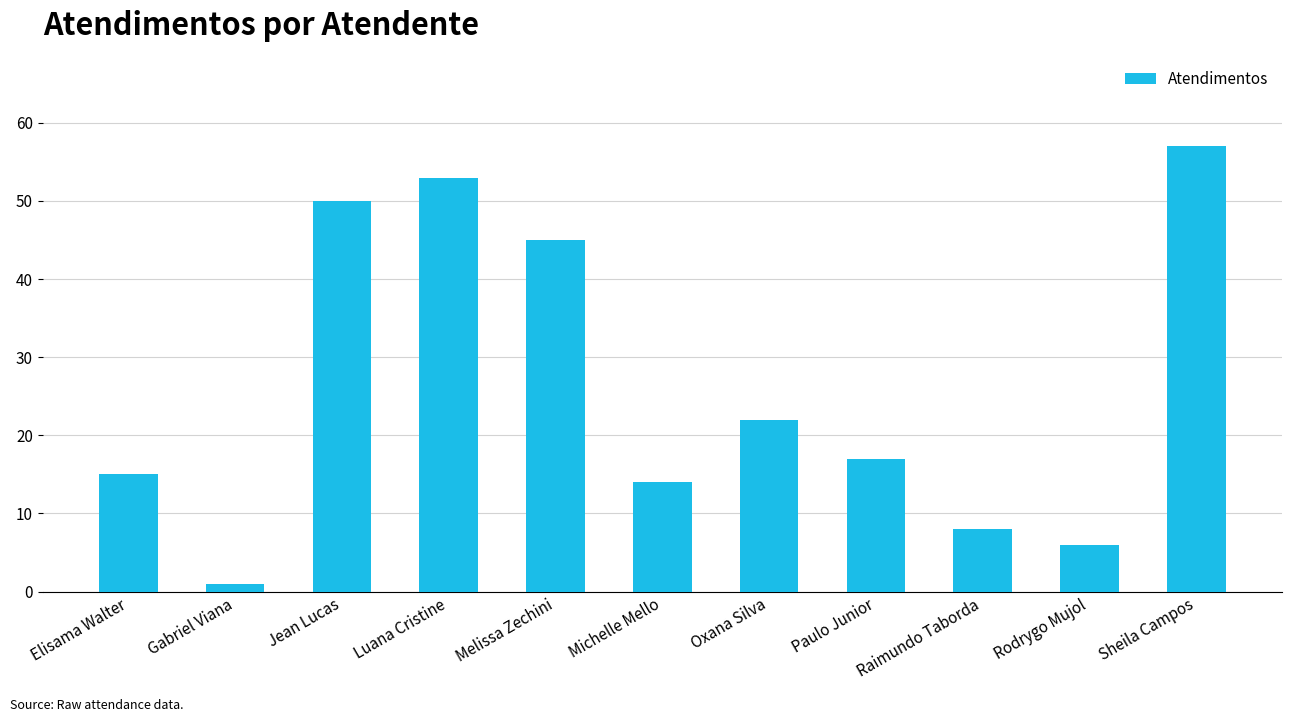

Is it true that the value at Sheila Campos is 25?

False